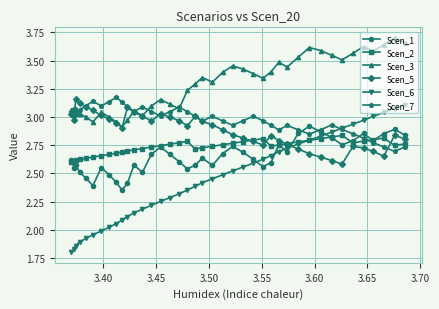

How many categories are shown in the chart?

40